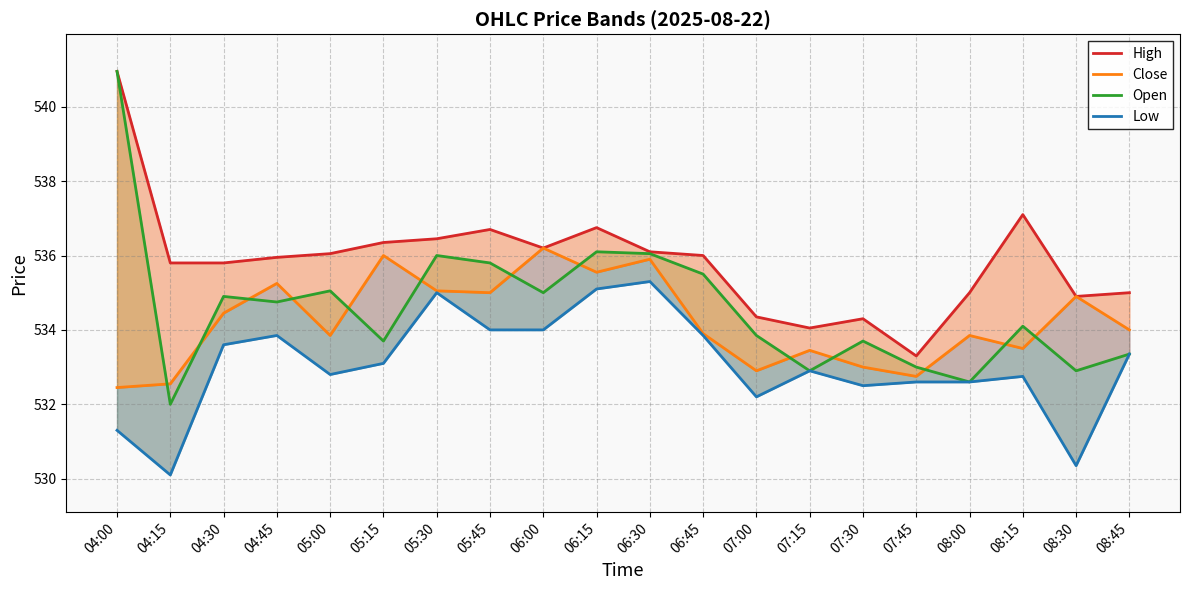

Where is High nearest to the value 537?

08:15